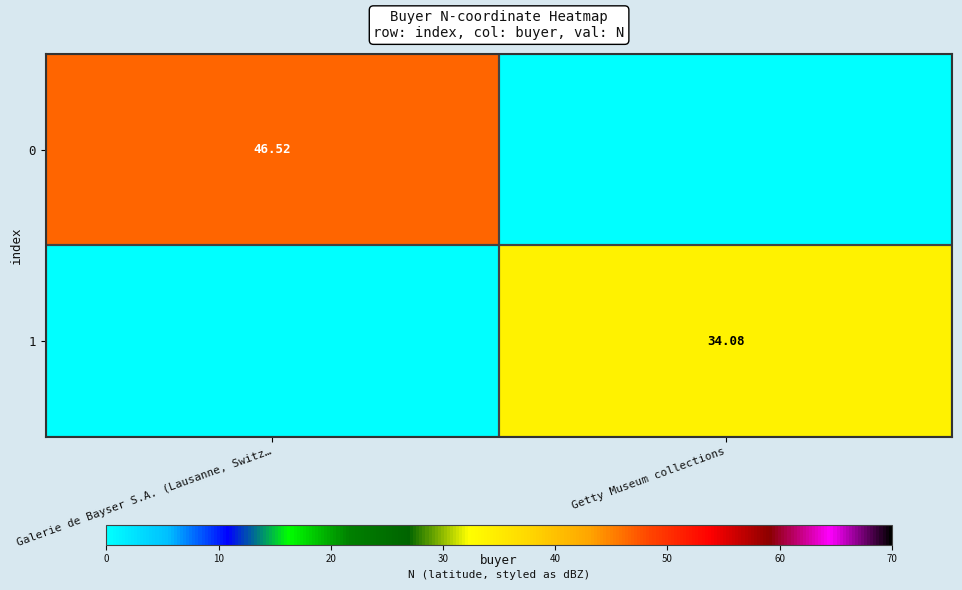

Rank the categories by 1 value from lowest to highest.

Galerie de Bayser S.A. (Lausanne, Switz…, Getty Museum collections